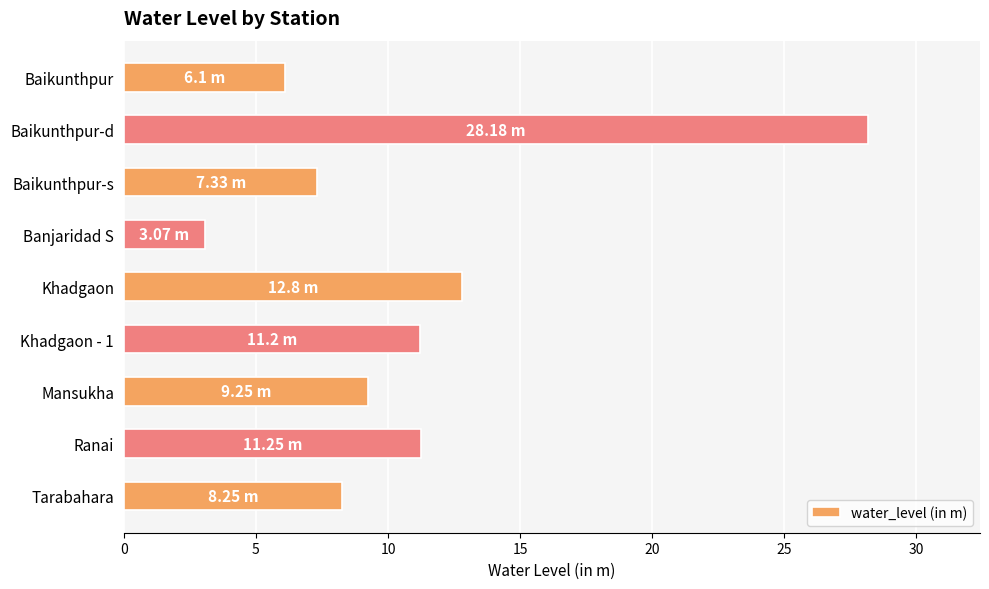

What is the label of the 1st bar from the top?

Baikunthpur